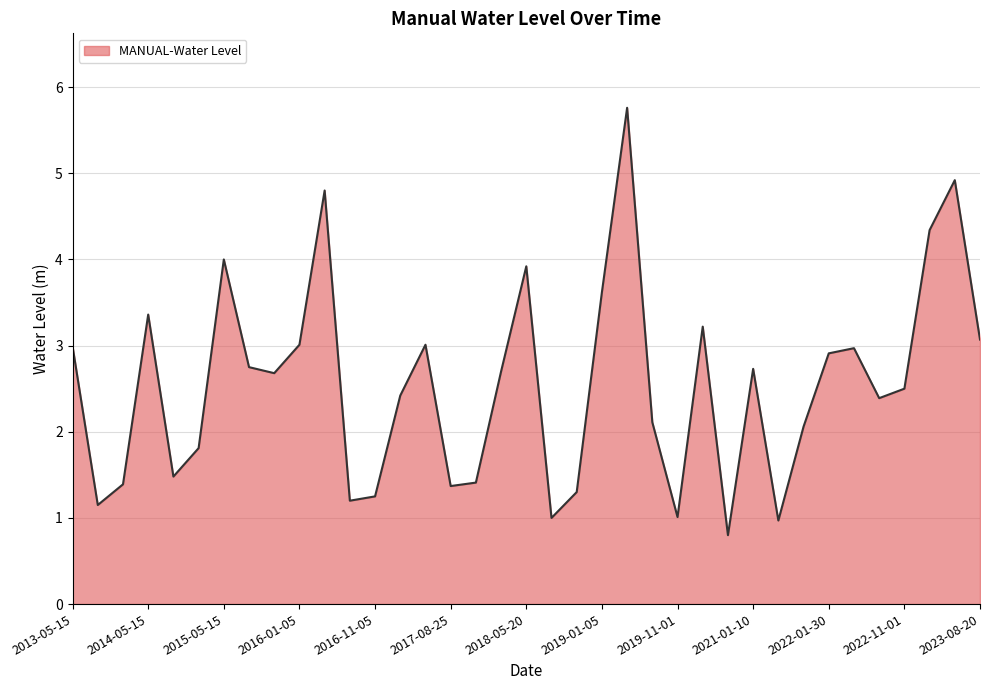

Where is the first local maximum?

2014-05-15